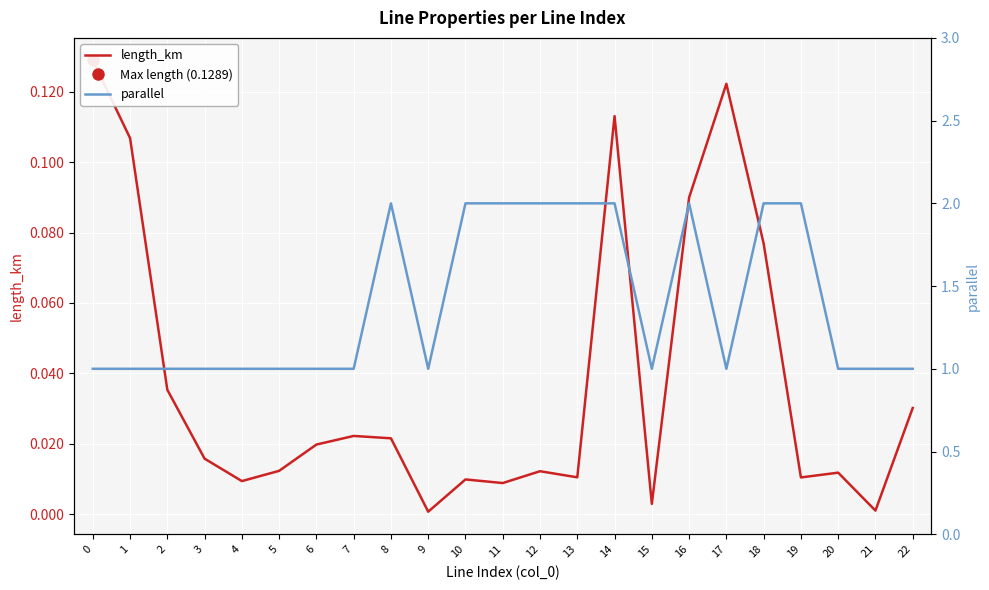

What value does the parallel series have at 17?

1.0